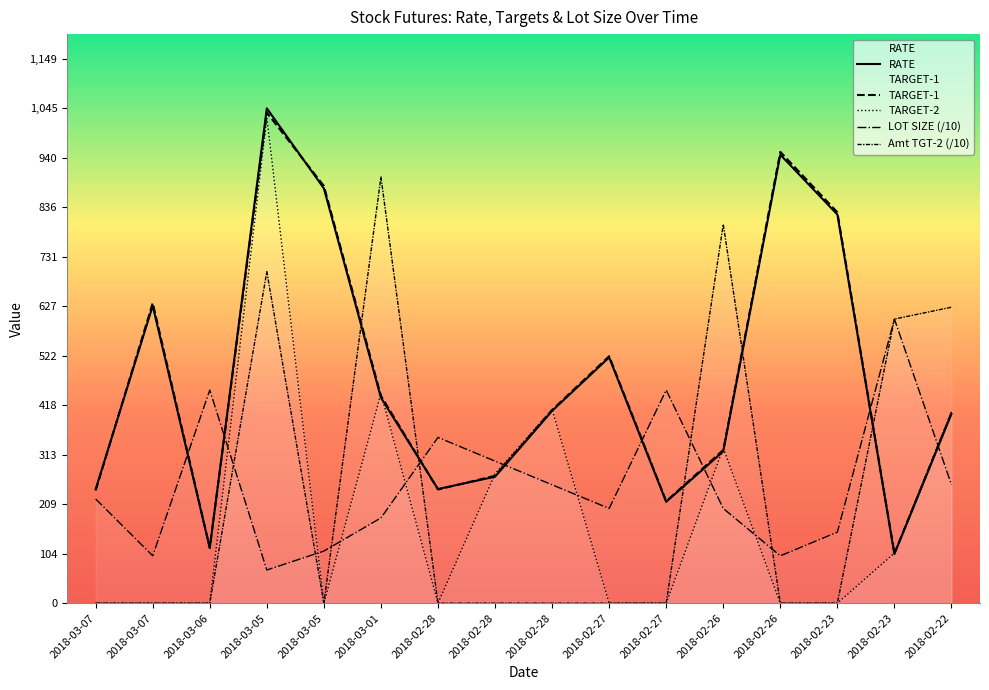

What is the label of the 9th point from the right?

2018-02-28